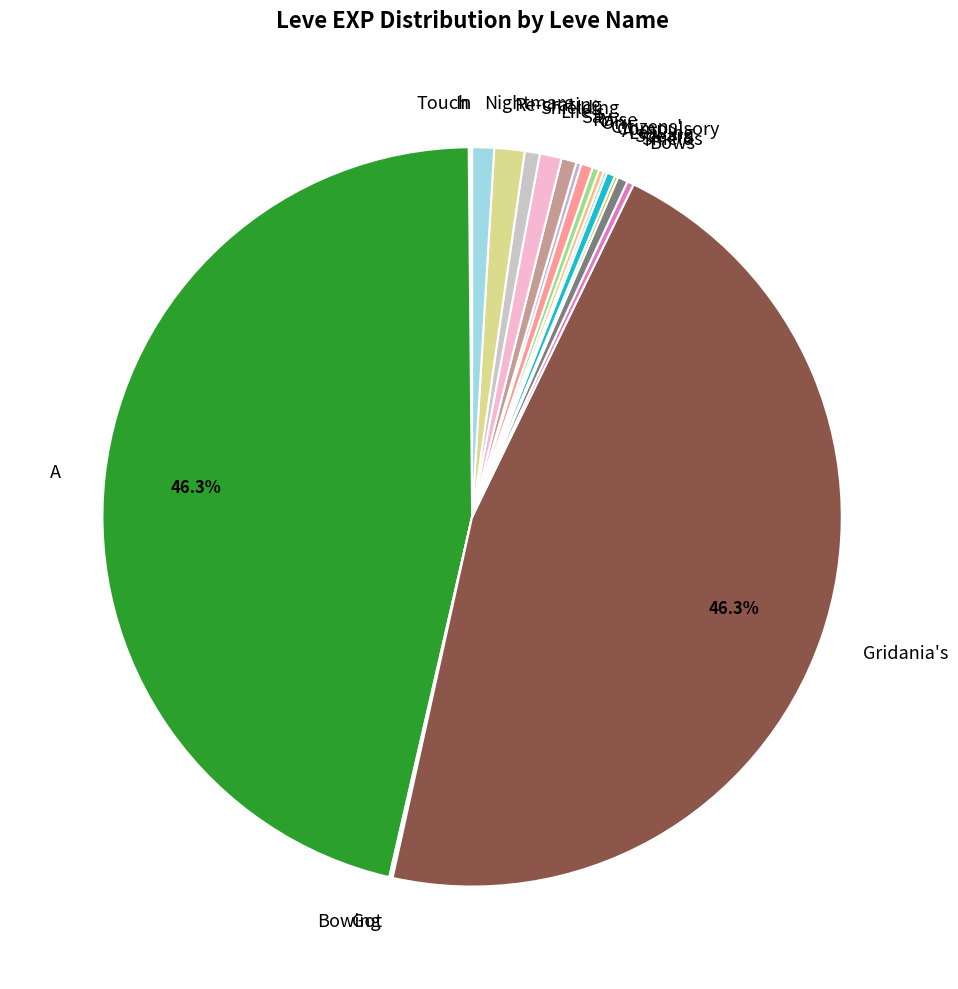

Rank the categories by value from lowest to highest.

In with the New, Touch and Heal, Bowing Out, Got Your Back, Spears and Sorcery, A Sword in Hand, Compulsory Conjury, Raise the Roof, Bows for the Boys, Citizens' Canes, Leaving without Leave, Shields for the Serpents, On the Move, Say It with Spears, Shielding Sales, Life's a Stitch, Nightmare on My Street, Re-crating the Scene, A Clogful of Camaraderie, Gridania's Got Talent